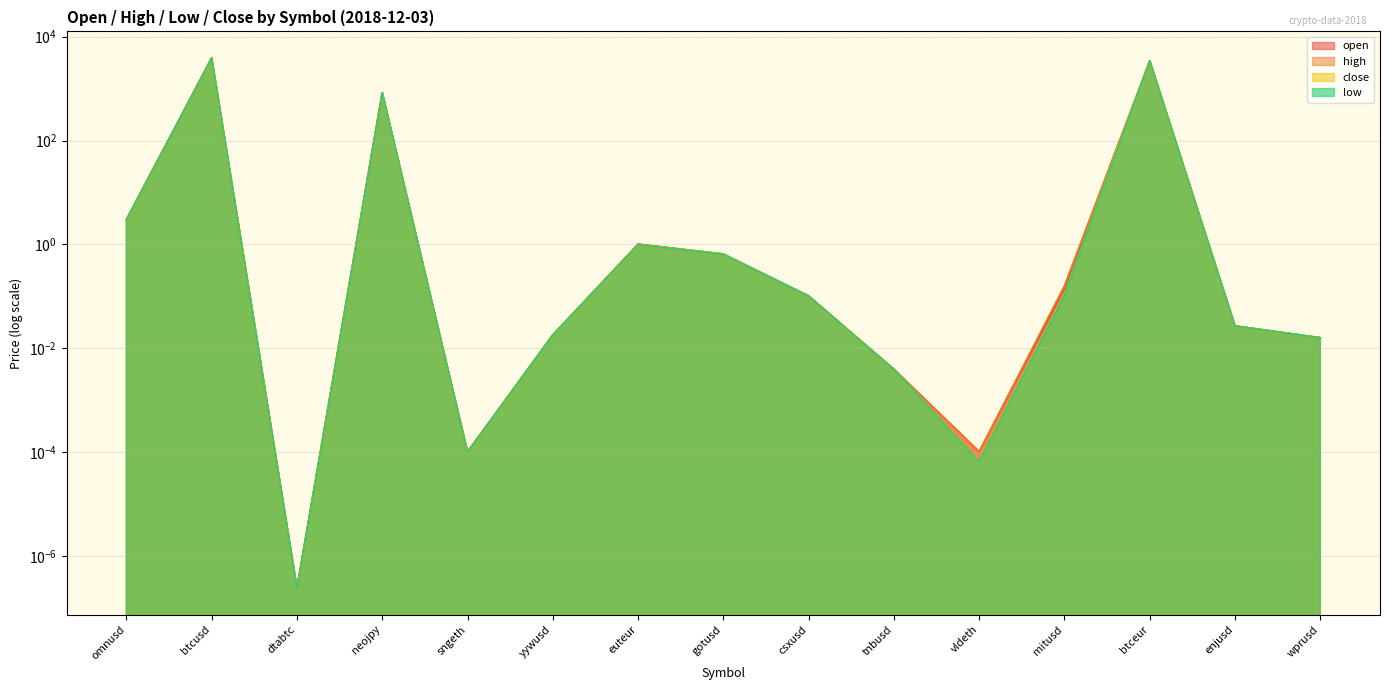

Is the value of close at neojpy greater than the value of open at tnbusd?

Yes